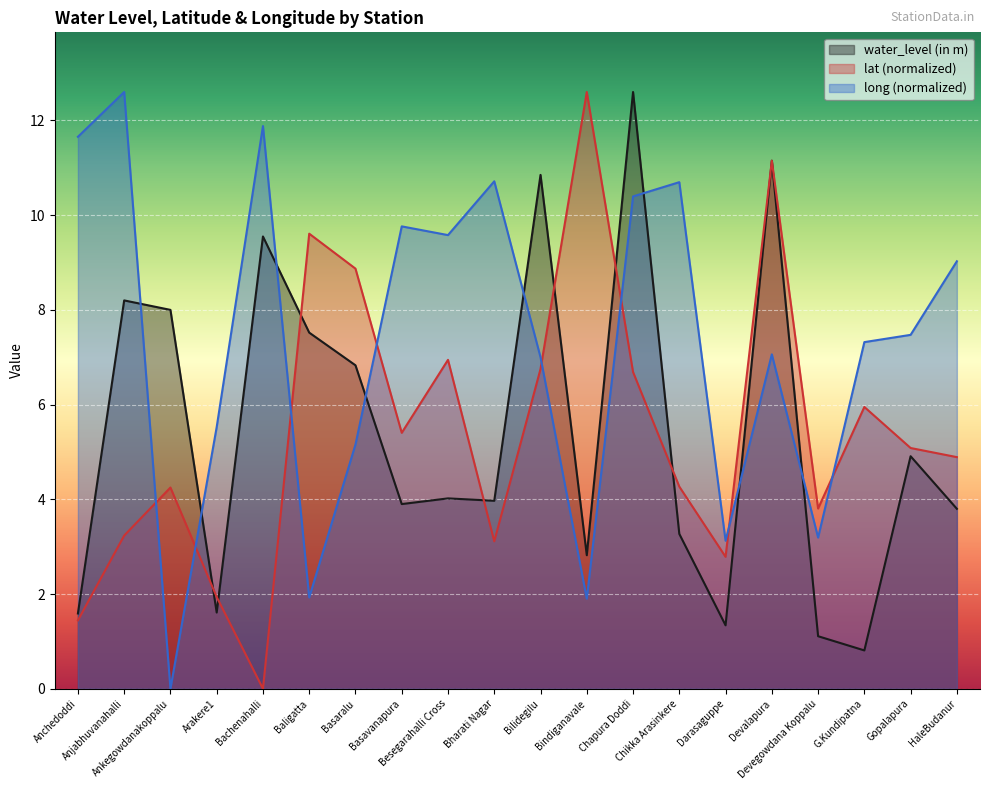

What is the value of the water_level (in m) point at the 20th from the left?

3.8